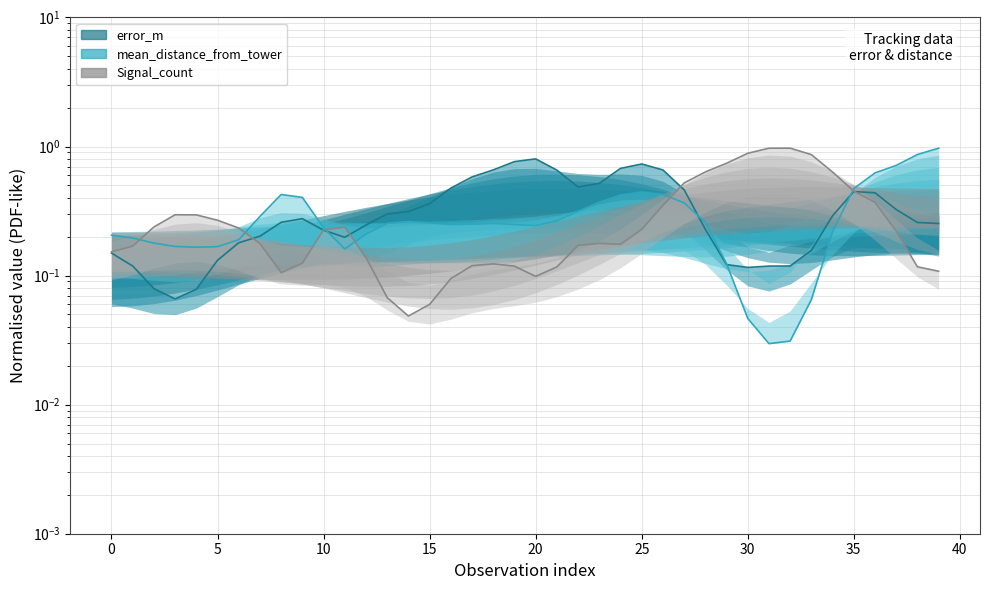

At which label is mean_distance_from_tower (envelope) closest to 0?

31